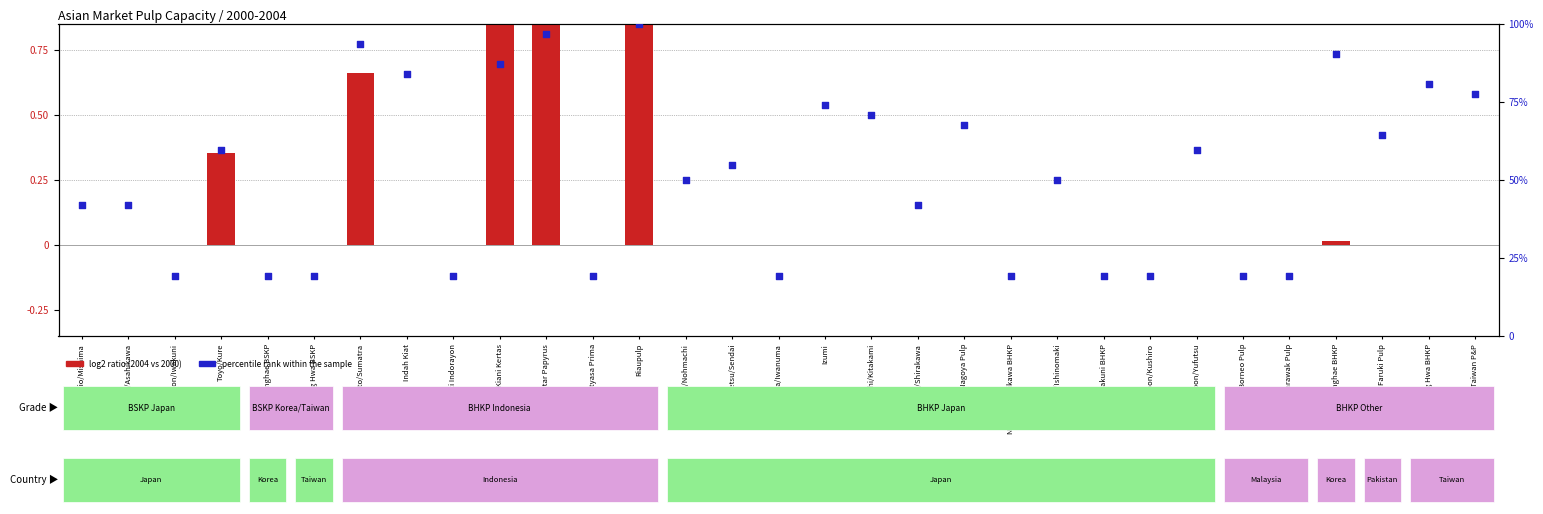

What is the total value across all series at Daio/Mishima?

41.9